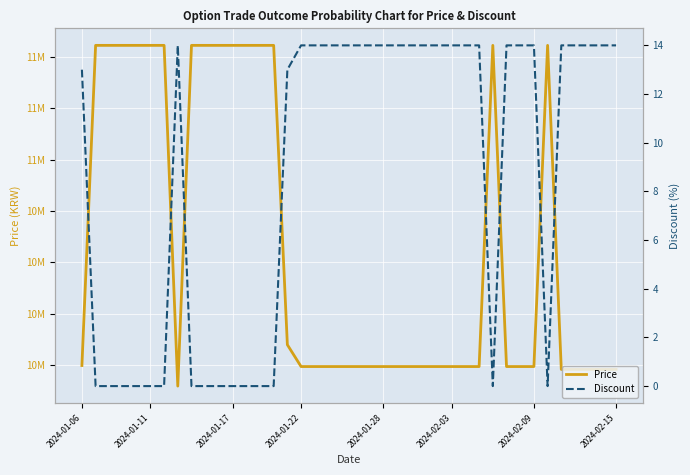

The value of Price at 19 is 9994000. True or false?

True